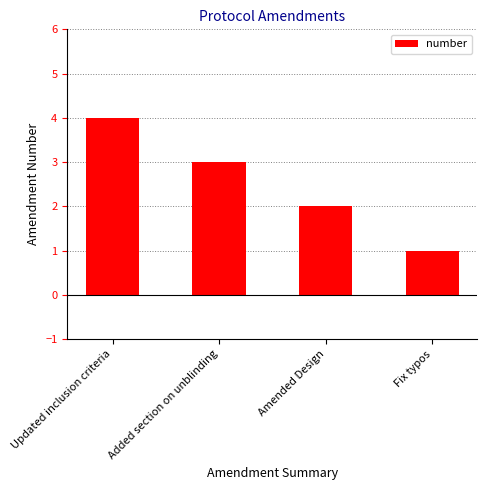

What is the difference between the second highest and minimum values?

2